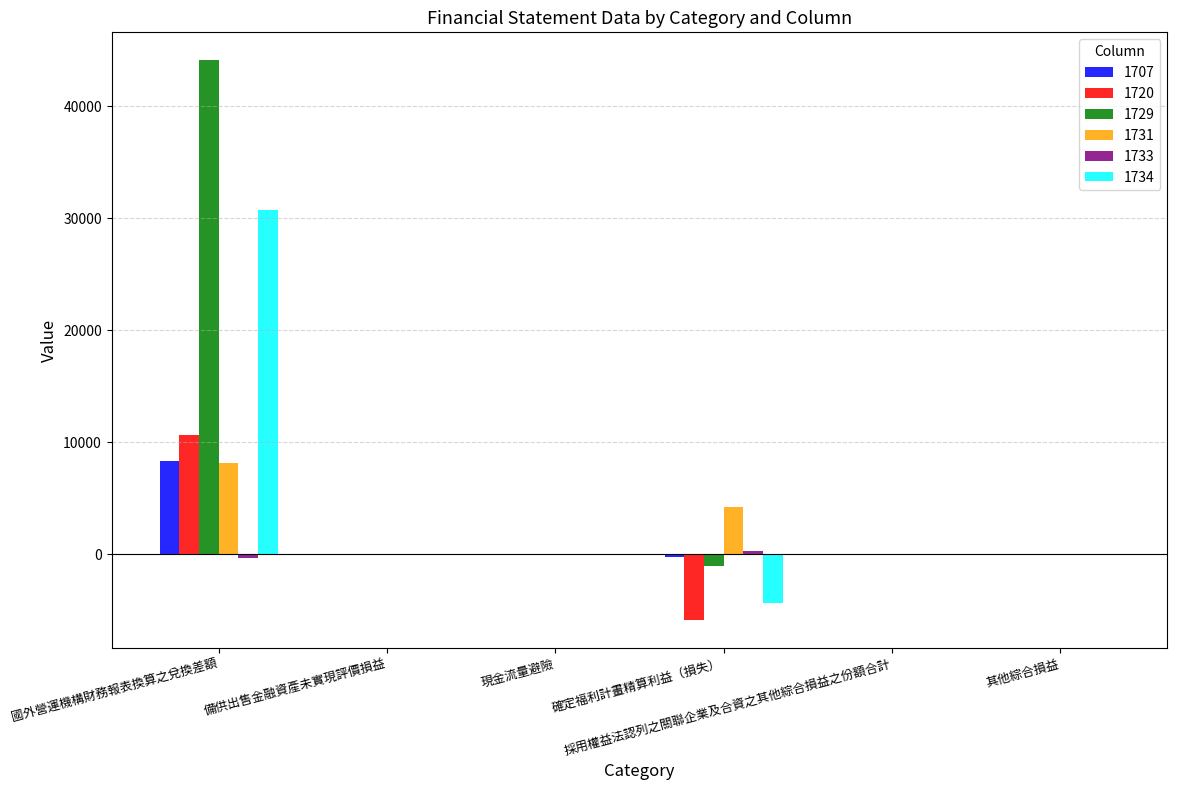

Which series has the largest total across all categories?

1729